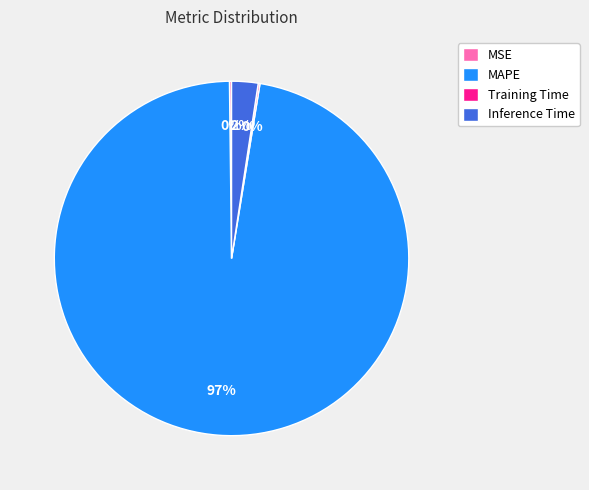

Does MAPE represent more than half of the total?

Yes